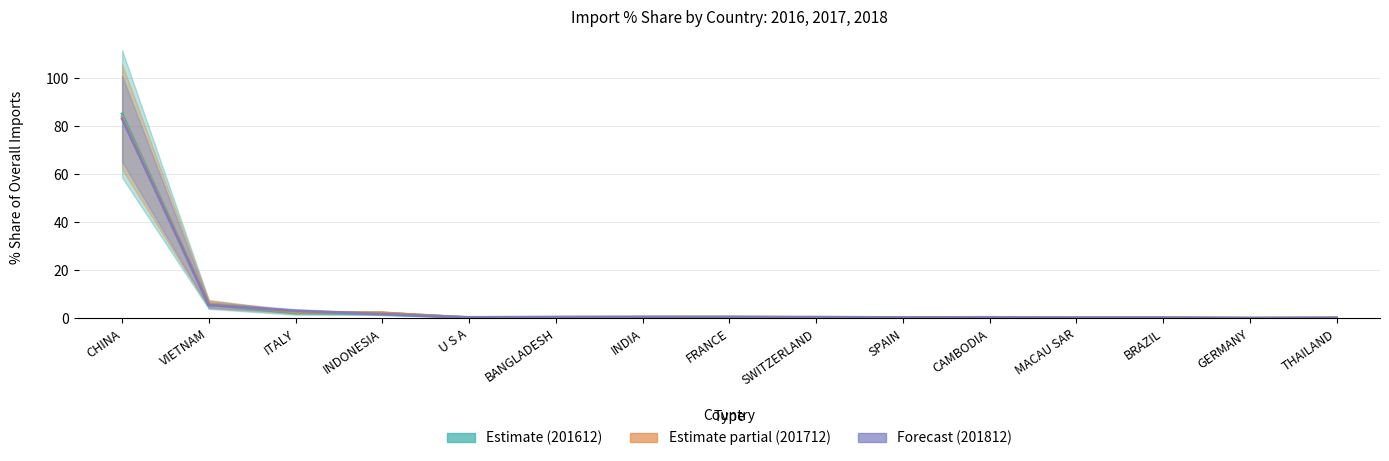

What position from the left is CAMBODIA?

11